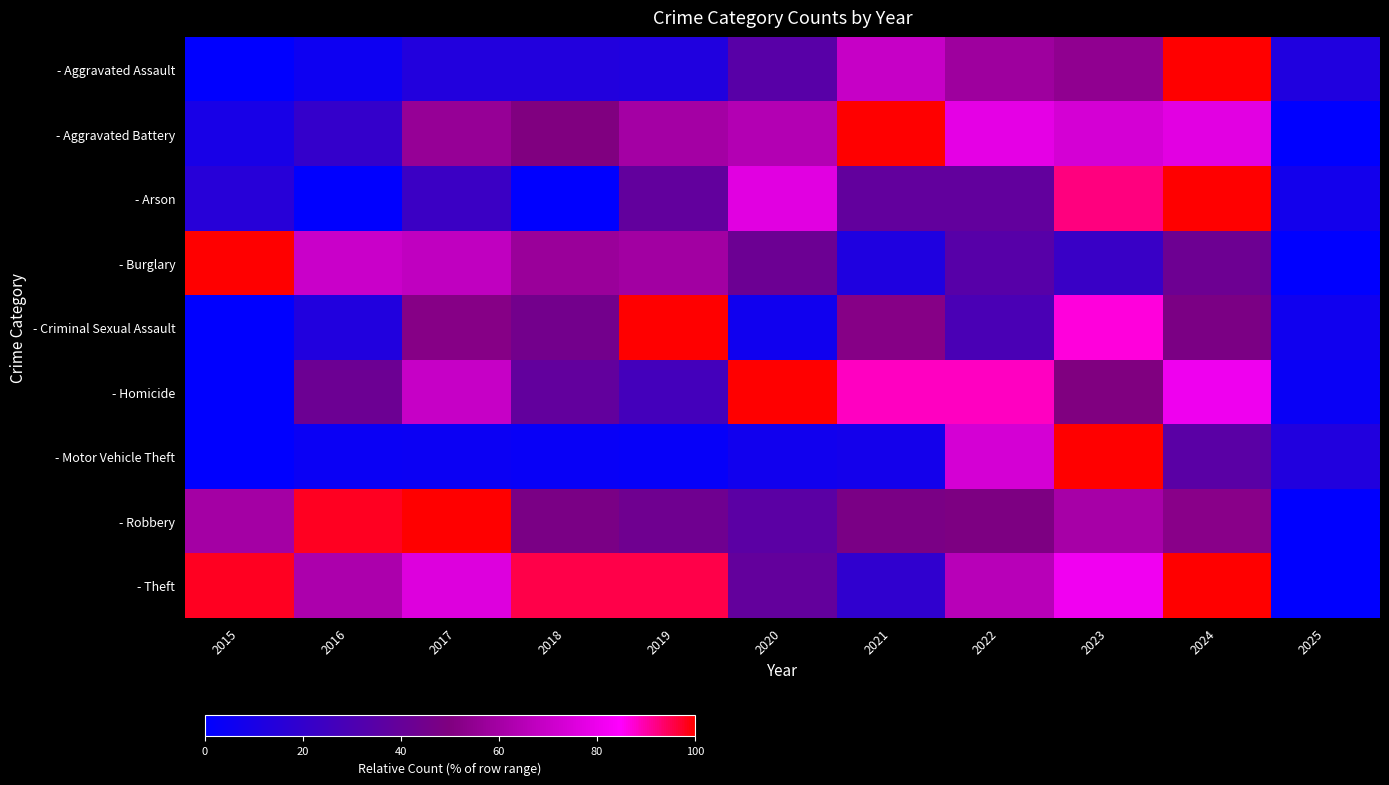

Reading left to right, what are all the values shown in this chart?

- Aggravated Assault: 2015=0.0	2016=0.1	2017=0.1	2018=0.1	2019=0.1	2020=0.3	2021=0.7	2022=0.6	2023=0.5	2024=1.0	2025=0.1
- Aggravated Battery: 2015=0.1	2016=0.2	2017=0.6	2018=0.5	2019=0.6	2020=0.6	2021=1.0	2022=0.8	2023=0.7	2024=0.8	2025=0.0
- Arson: 2015=0.2	2016=0.0	2017=0.2	2018=0.0	2019=0.4	2020=0.8	2021=0.4	2022=0.4	2023=0.9	2024=1.0	2025=0.1
- Burglary: 2015=1.0	2016=0.7	2017=0.7	2018=0.6	2019=0.6	2020=0.4	2021=0.1	2022=0.3	2023=0.2	2024=0.4	2025=0.0
- Criminal Sexual Assault: 2015=0.0	2016=0.1	2017=0.5	2018=0.5	2019=1.0	2020=0.1	2021=0.5	2022=0.3	2023=0.9	2024=0.5	2025=0.1
- Homicide: 2015=0.0	2016=0.4	2017=0.7	2018=0.4	2019=0.3	2020=1.0	2021=0.9	2022=0.9	2023=0.5	2024=0.8	2025=0.0
- Motor Vehicle Theft: 2015=0.0	2016=0.0	2017=0.0	2018=0.0	2019=0.0	2020=0.1	2021=0.1	2022=0.7	2023=1.0	2024=0.4	2025=0.1
- Robbery: 2015=0.6	2016=1.0	2017=1.0	2018=0.5	2019=0.4	2020=0.4	2021=0.5	2022=0.5	2023=0.6	2024=0.5	2025=0.0
- Theft: 2015=1.0	2016=0.6	2017=0.8	2018=1.0	2019=1.0	2020=0.4	2021=0.2	2022=0.7	2023=0.8	2024=1.0	2025=0.0